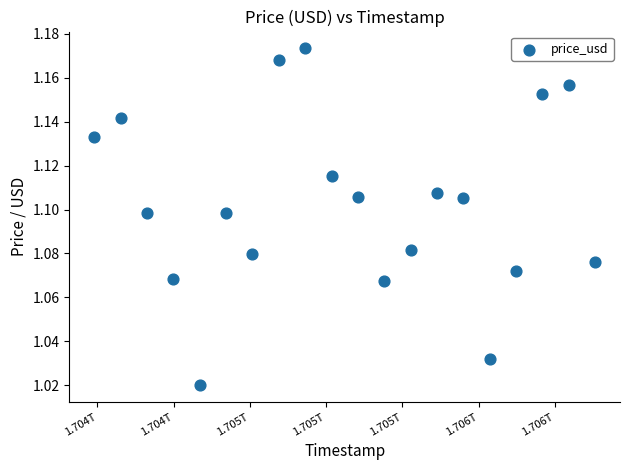

What is the range of X values (max minus min)?

1641600000.0